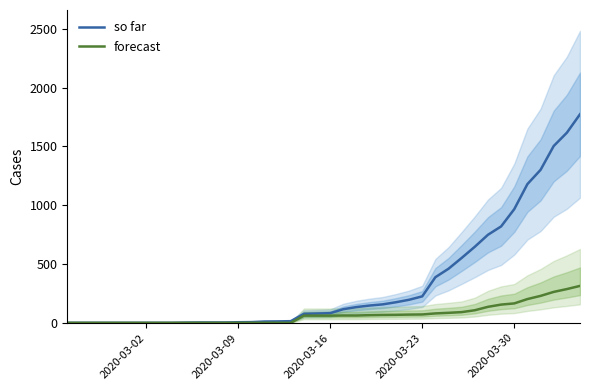

What is the maximum value for forecast?

314